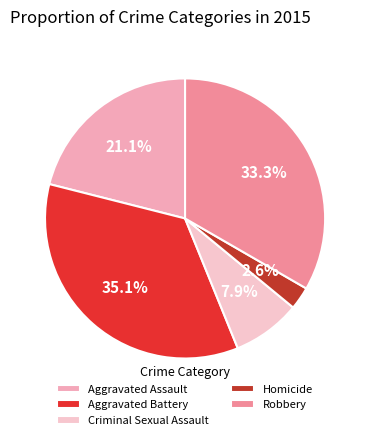

Count the number of slices in the pie.

5